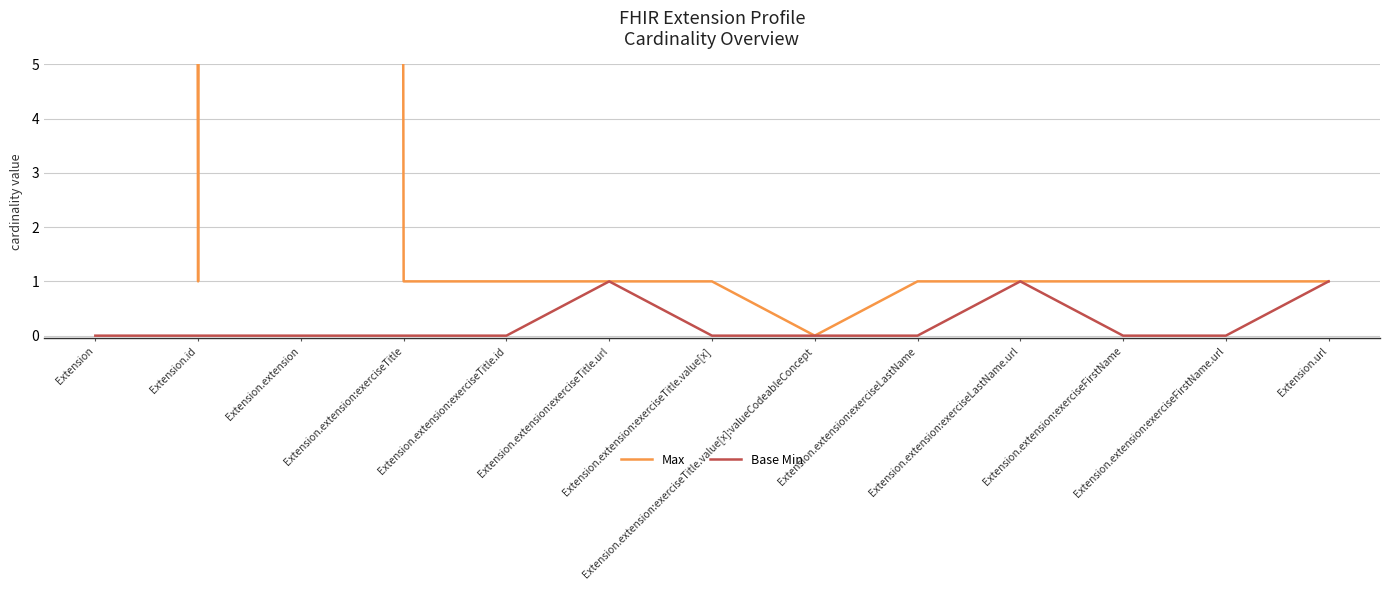

In Max, how many points are higher than both neighbors (excluding endpoints)?

1